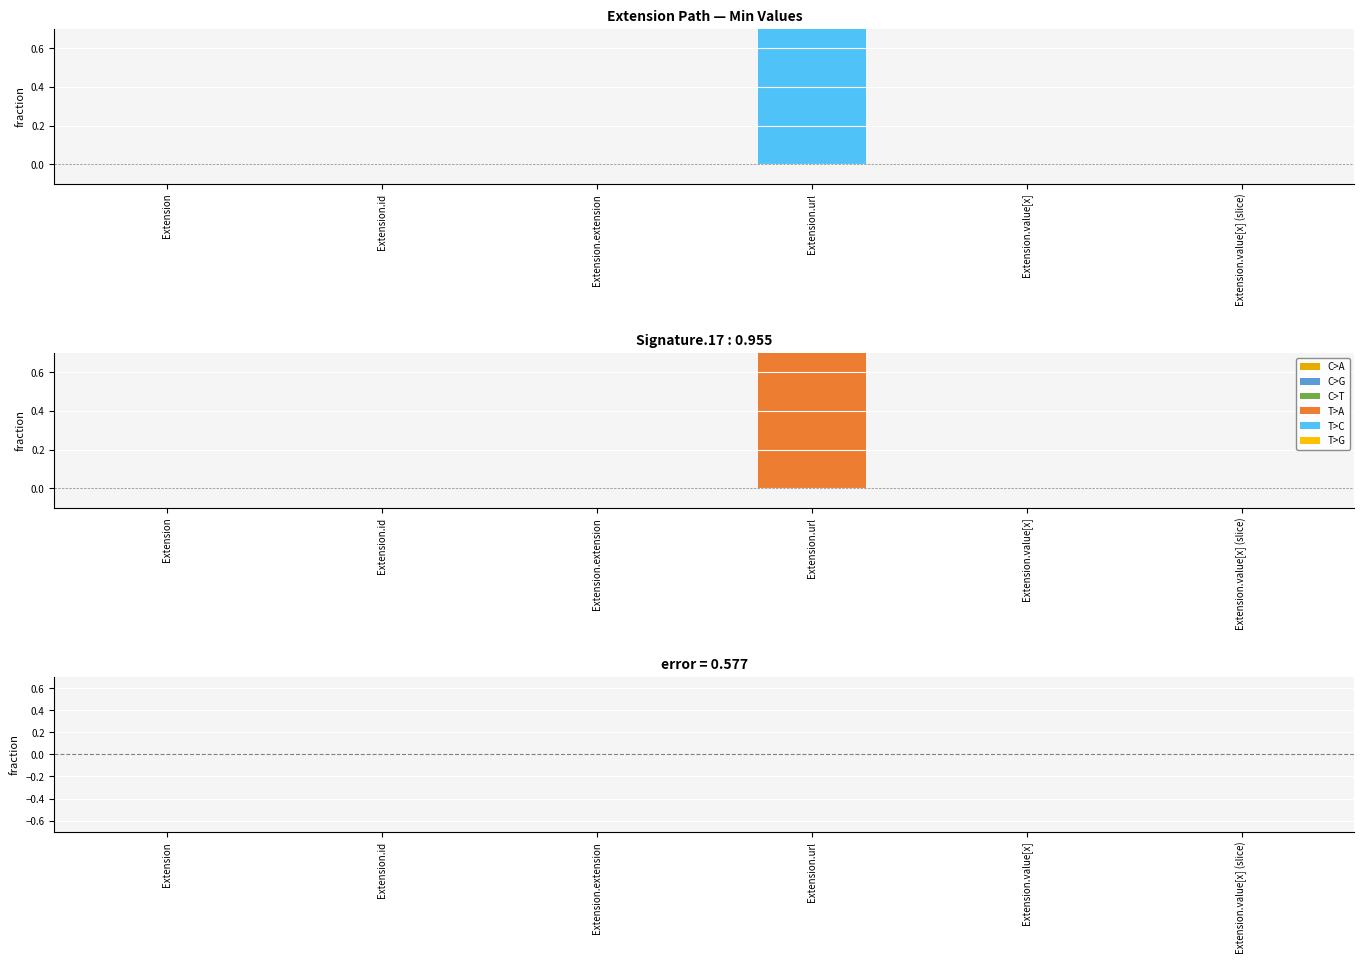

True or false: error has a value of 0 at Extension.value[x] (slice).

True